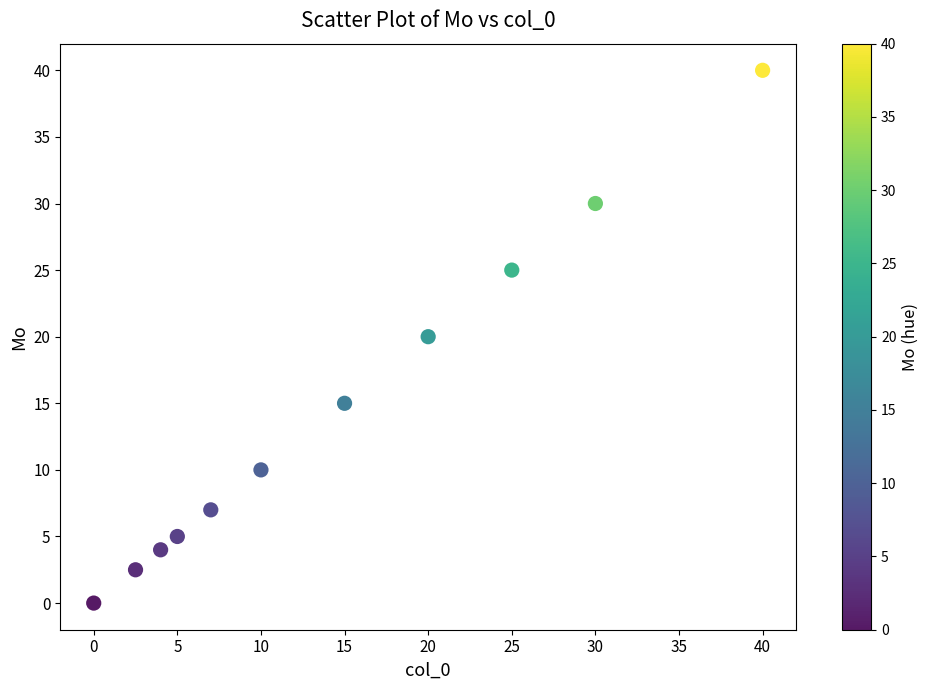

What is the average X value?

14.4